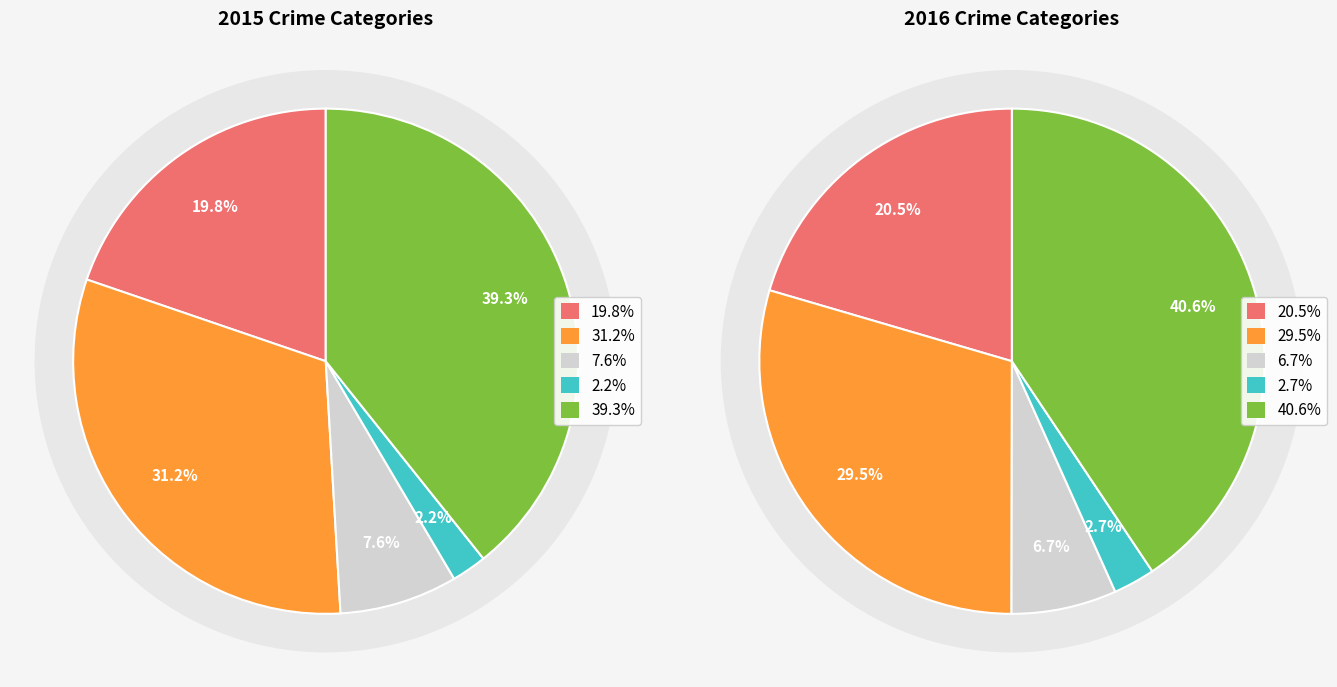

True or false: Criminal Sexual Assault accounts for 15% of the total.

False